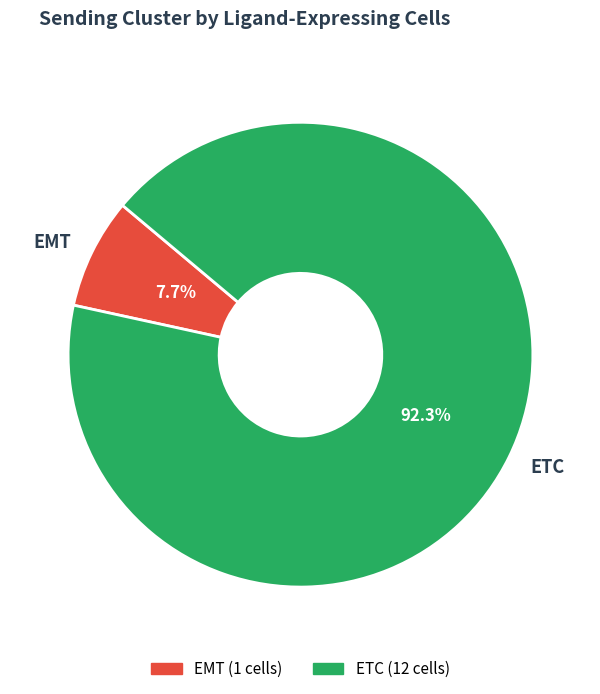

How many segments does this pie chart have?

2